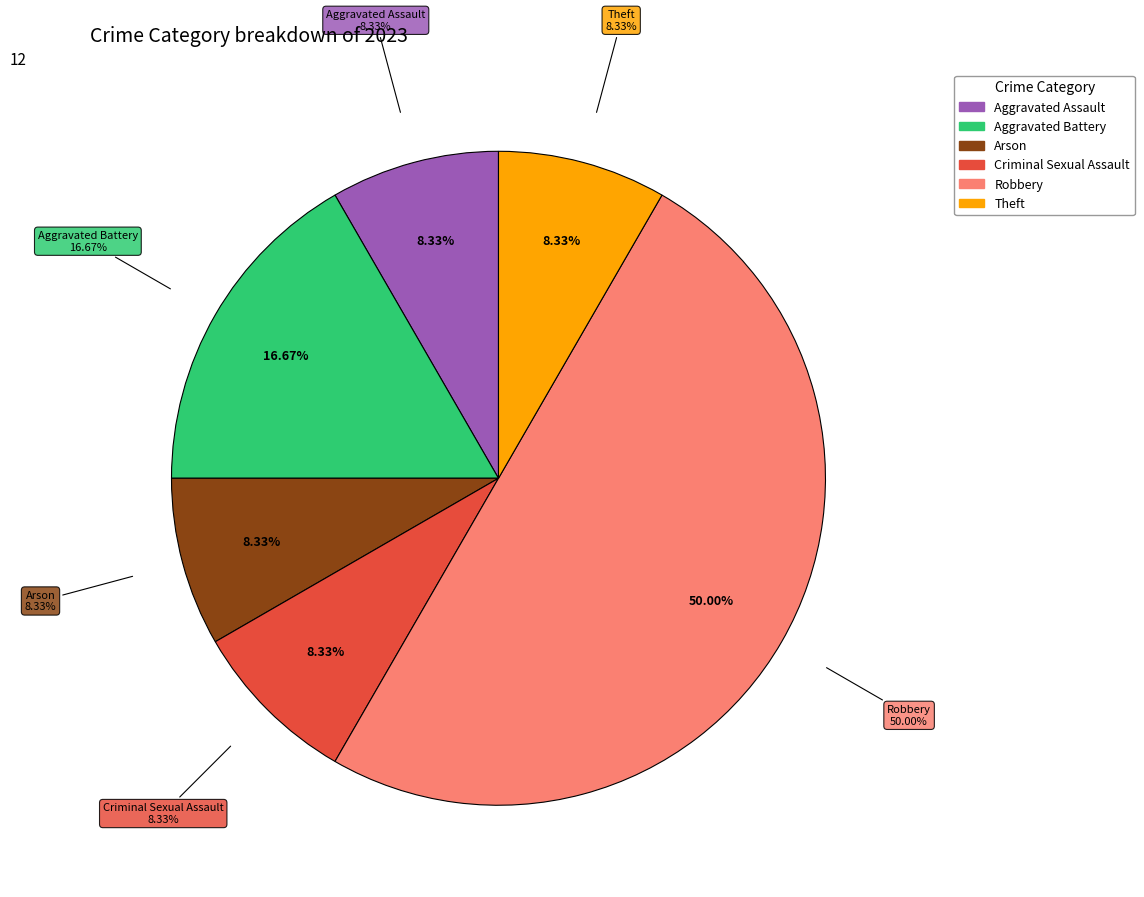

Combined, do Theft and Arson account for over 50%?

No